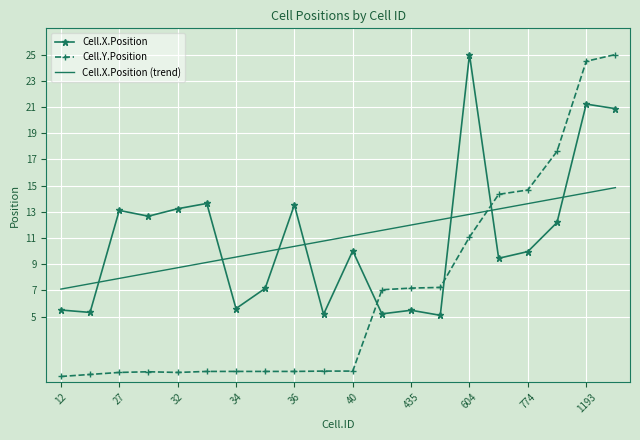

What is the maximum value for Cell.X.Position?

25.0